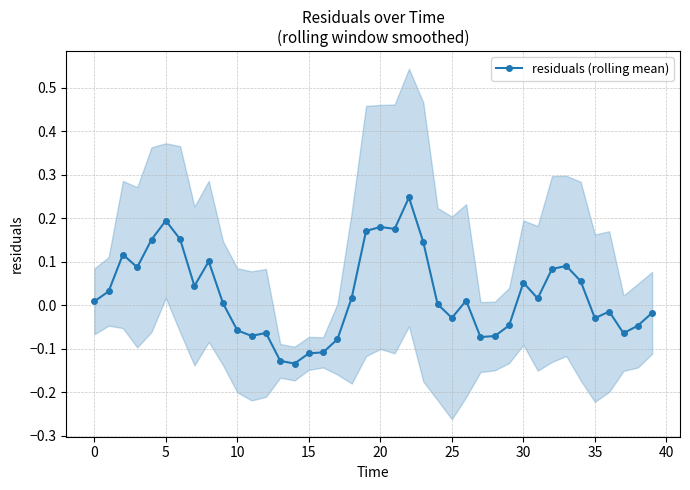

True or false: residuals (rolling mean) has a value of 0.2 at 5.

True